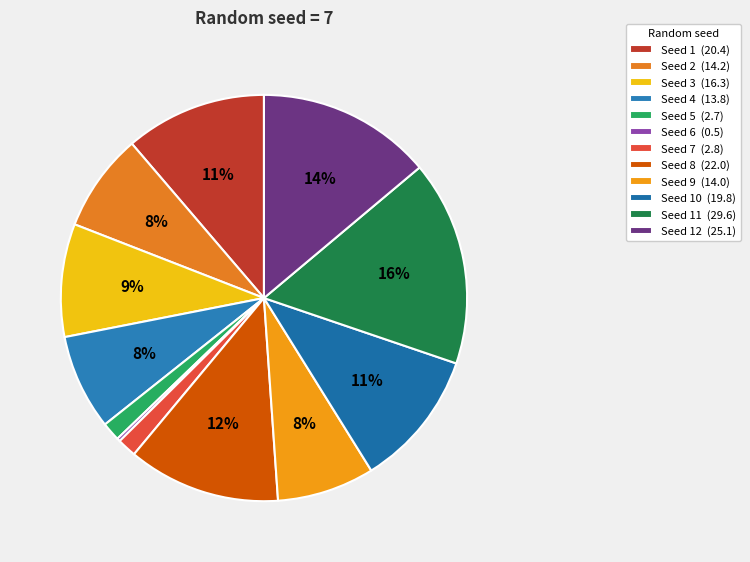

Rank the categories by value from highest to lowest.

11, 12, 8, 1, 10, 3, 2, 9, 4, 7, 5, 6